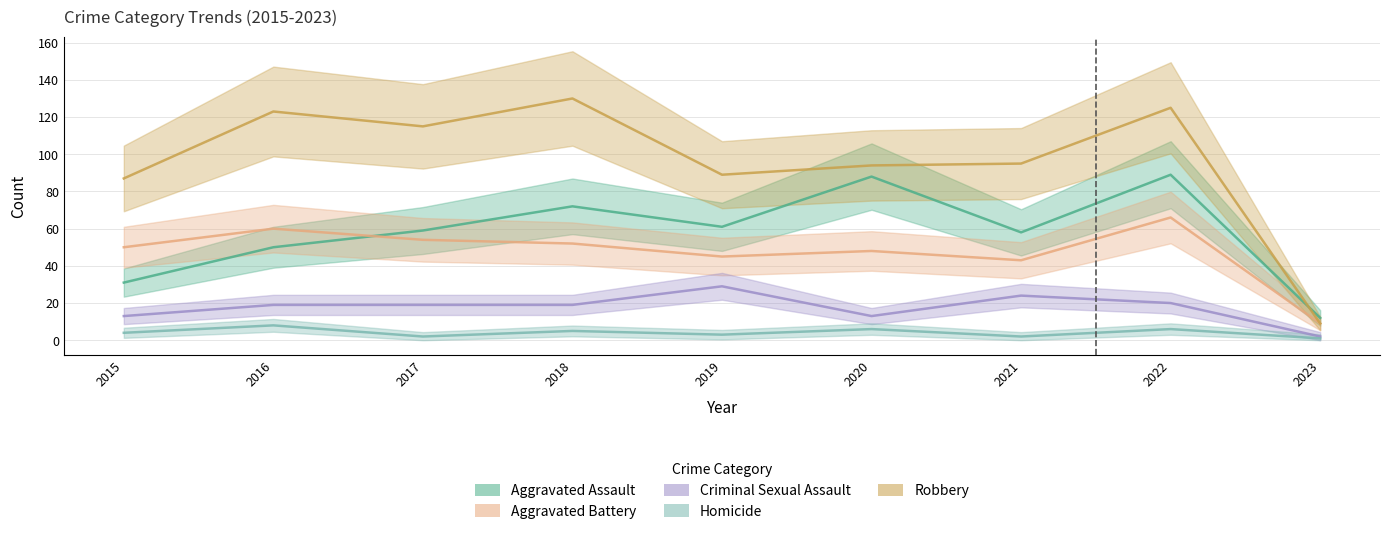

At which category is the sum across all series the highest?

2022